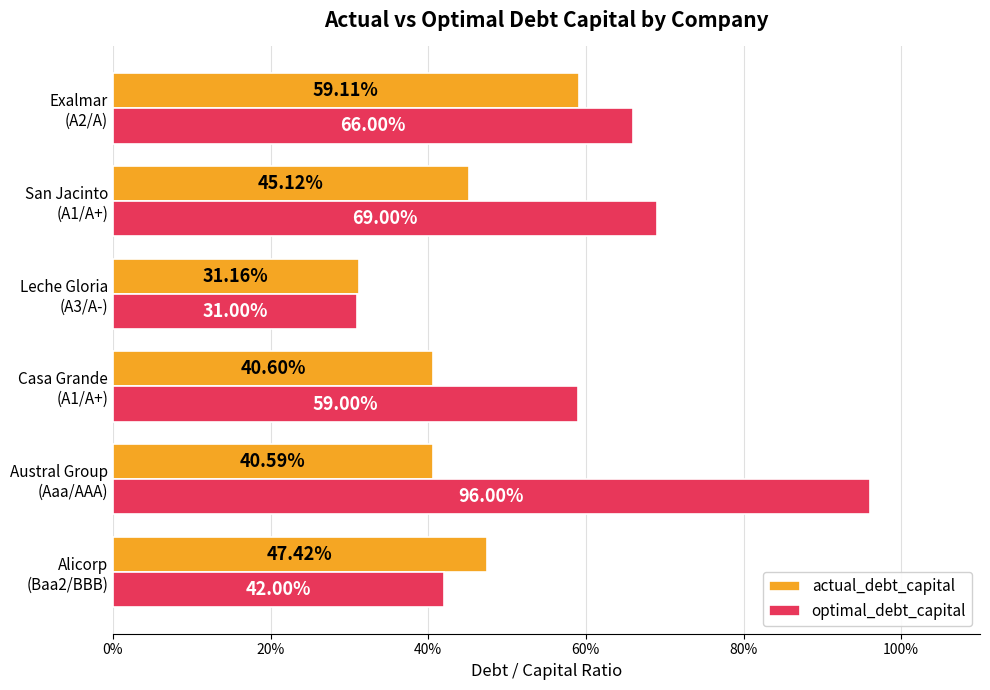

What is the highest value of the actual_debt_capital series?

0.6